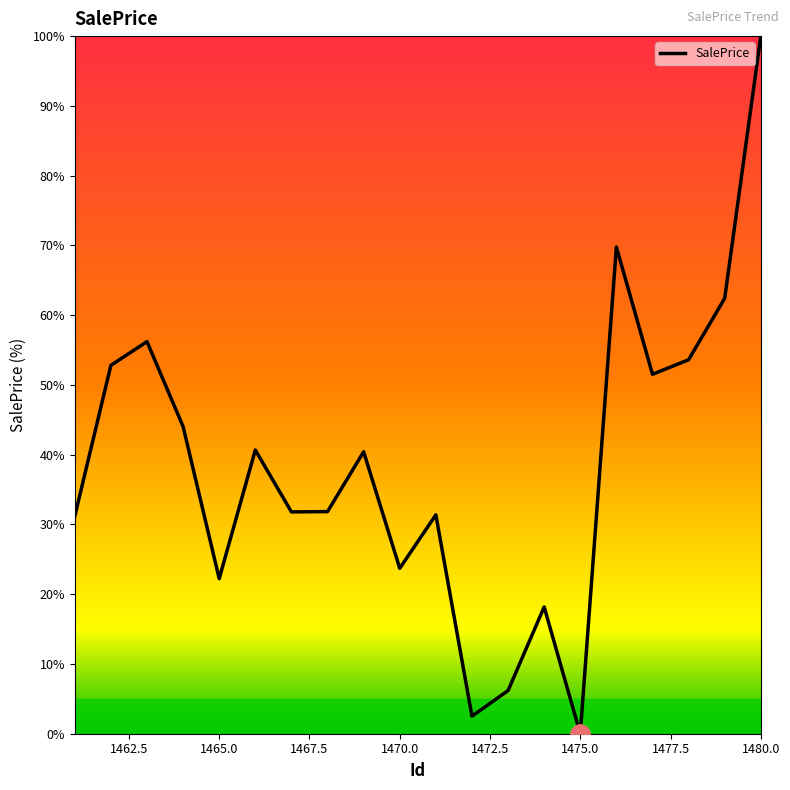

What is the maximum value shown in the chart?

100.0